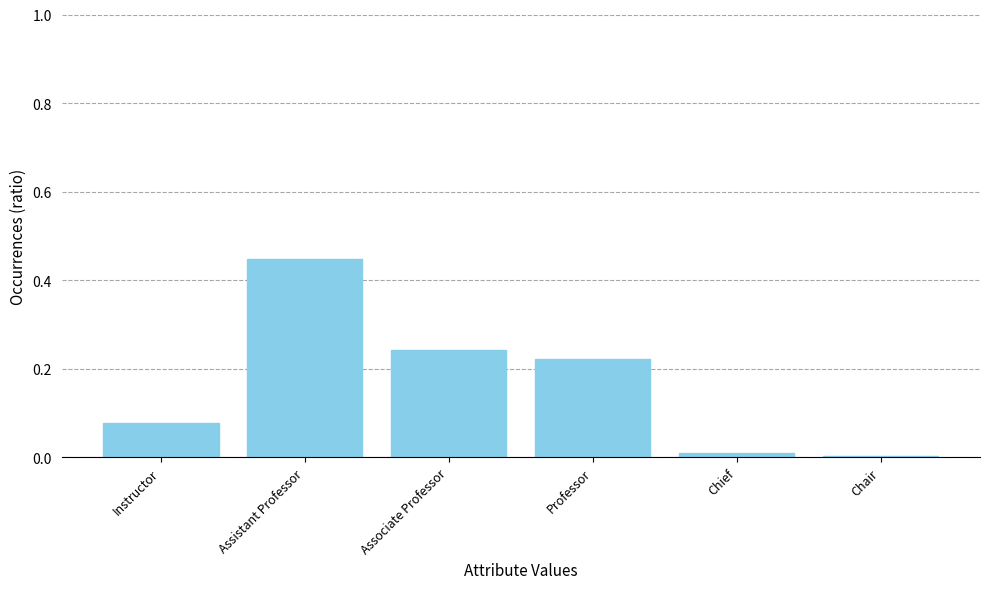

Between Chief and Professor, which is larger?

Professor